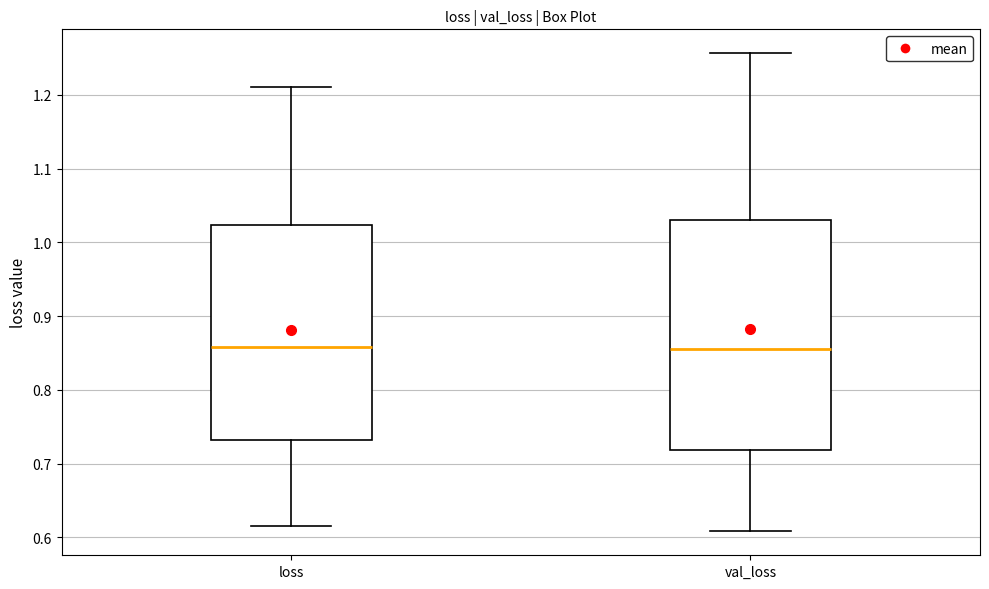

Where is the upper edge of the box for loss on the y-axis? The values are not printed on the chart, so give them approximately, as read against the axis.

1.02